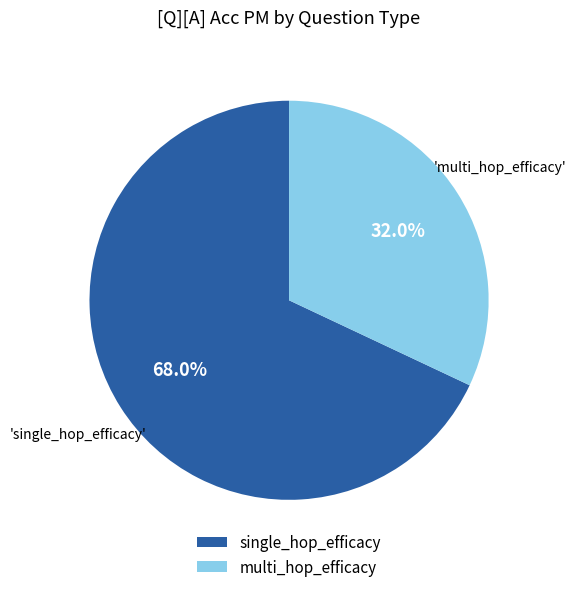

How many segments does this pie chart have?

2